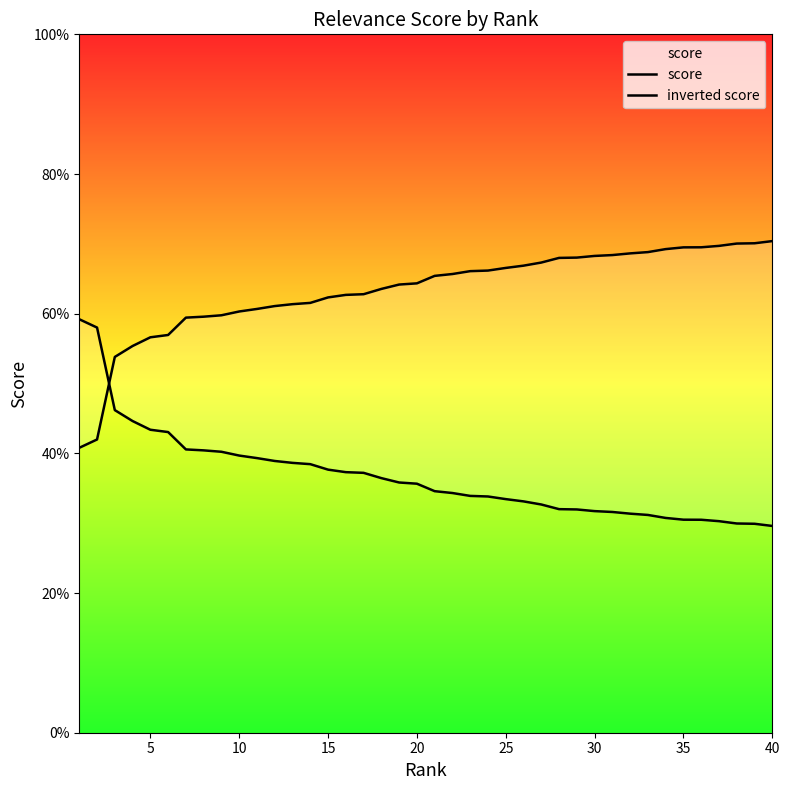

Is it true that score equals 0.1 at 38?

False